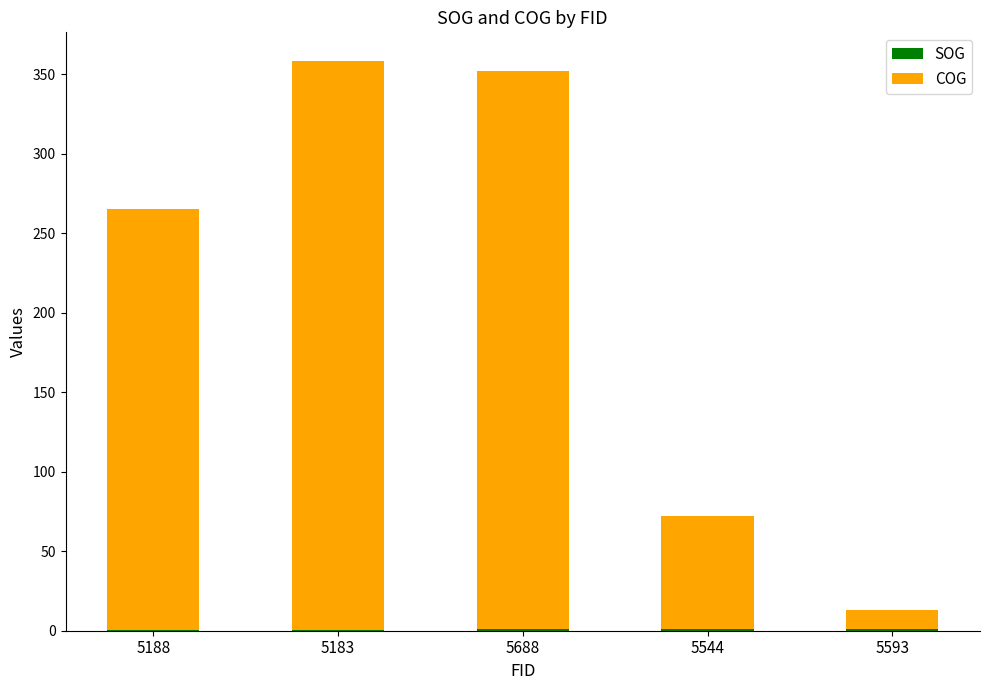

How many distinct data groups are displayed?

2